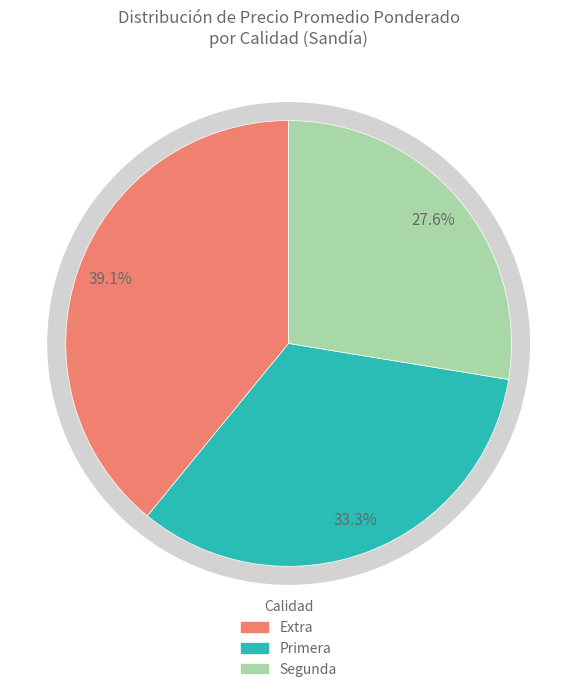

What is the largest slice in the pie chart?

Extra